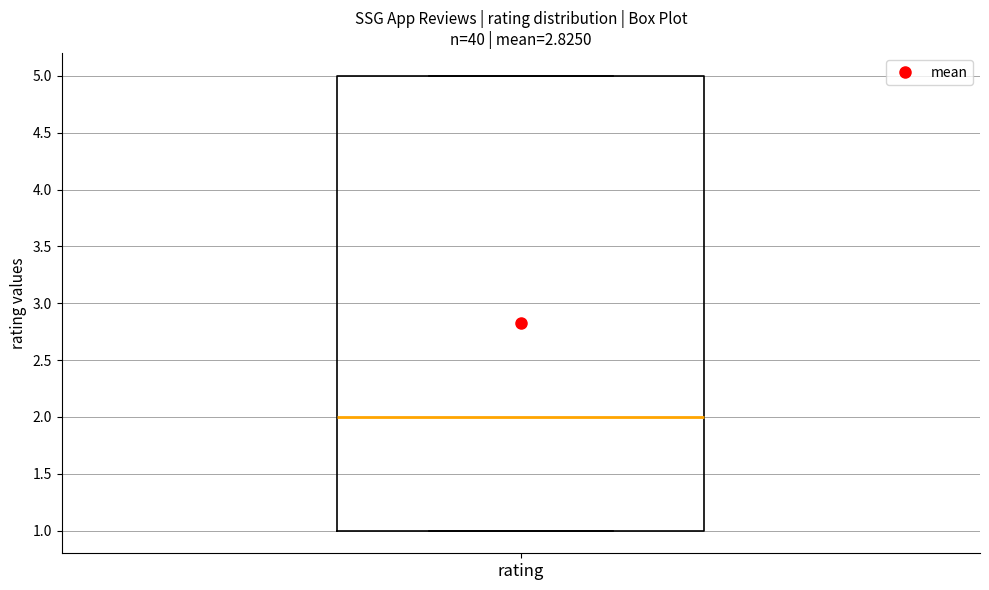

Transcribe this box plot: give where the median line is, the range the box spans, and where the two whiskers end, as read against the y-axis. The values are not printed on the chart, so give them approximately, as read against the axis.

median 2, box 1 to 5, whiskers 1 to 5